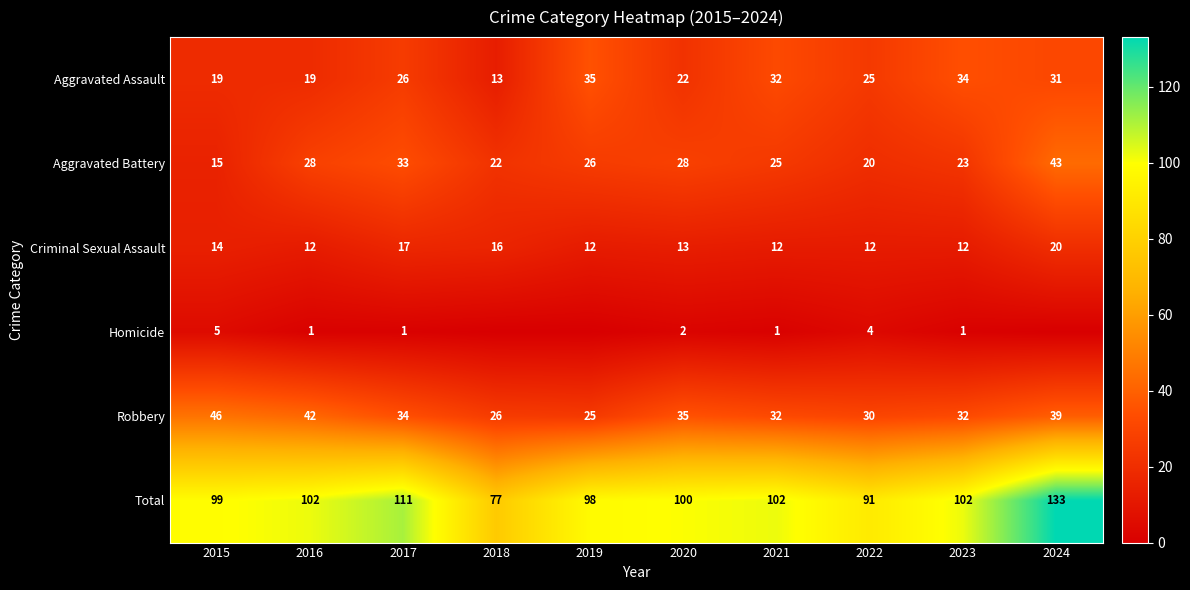

Between 2016 and 2021, which series saw the biggest shift?

Aggravated Assault